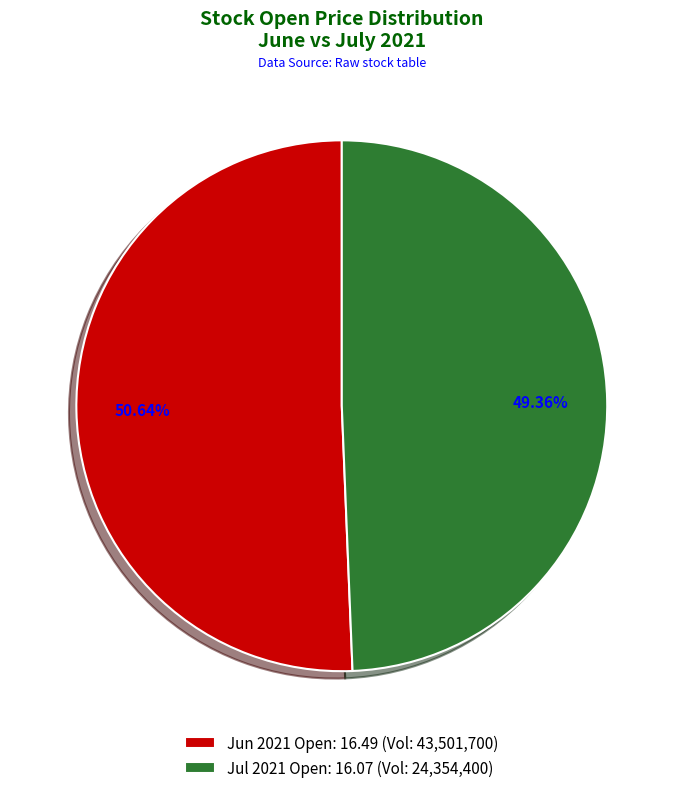

Which has a higher value, Jun 2021 Open: 16.49 (Vol: 43,501,700) or Jul 2021 Open: 16.07 (Vol: 24,354,400)?

Jun 2021 Open: 16.49 (Vol: 43,501,700)